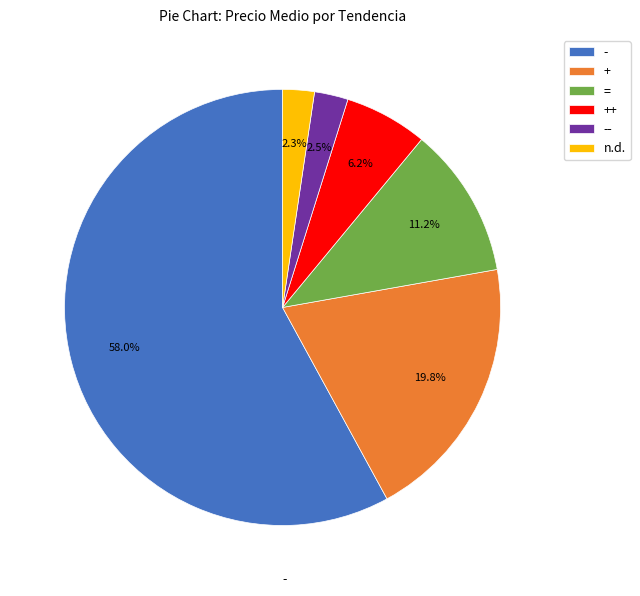

Does any single category account for the majority?

Yes